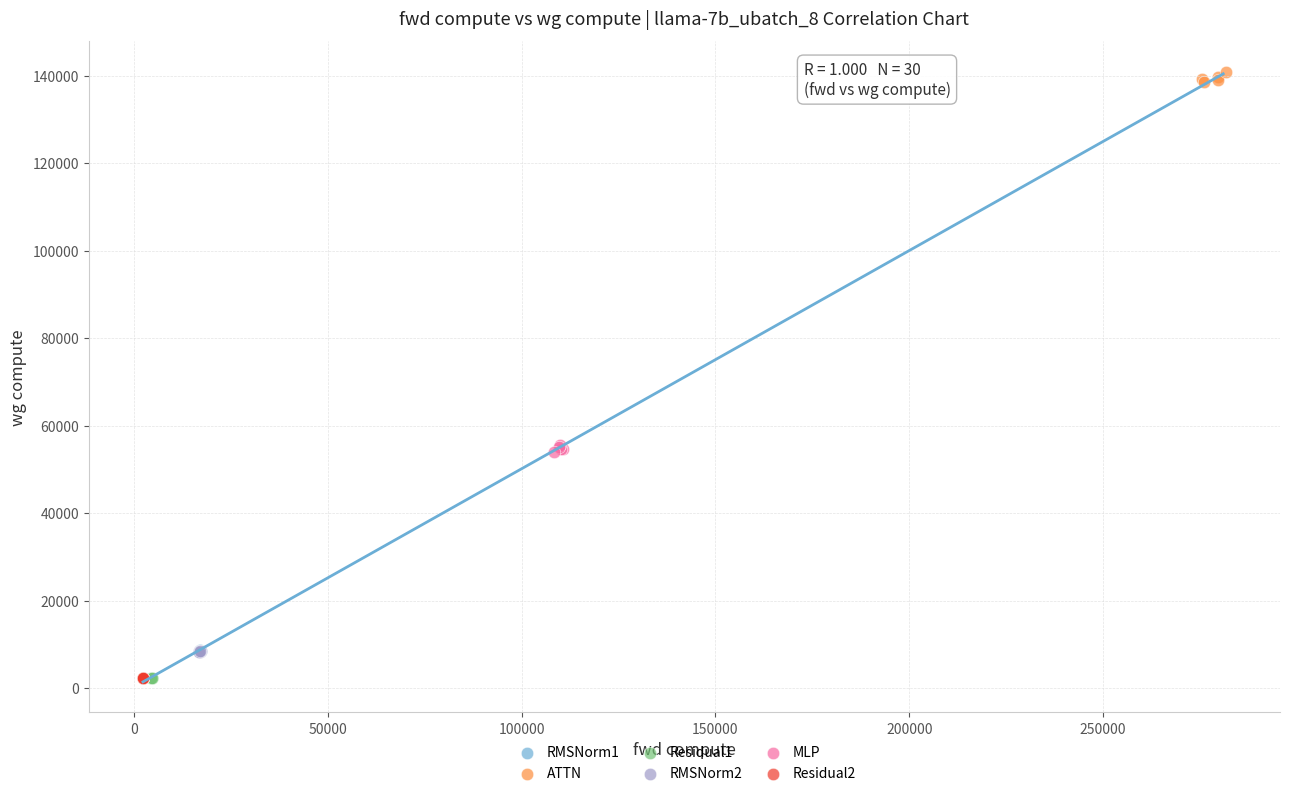

Which series reaches the maximum Y coordinate?

ATTN